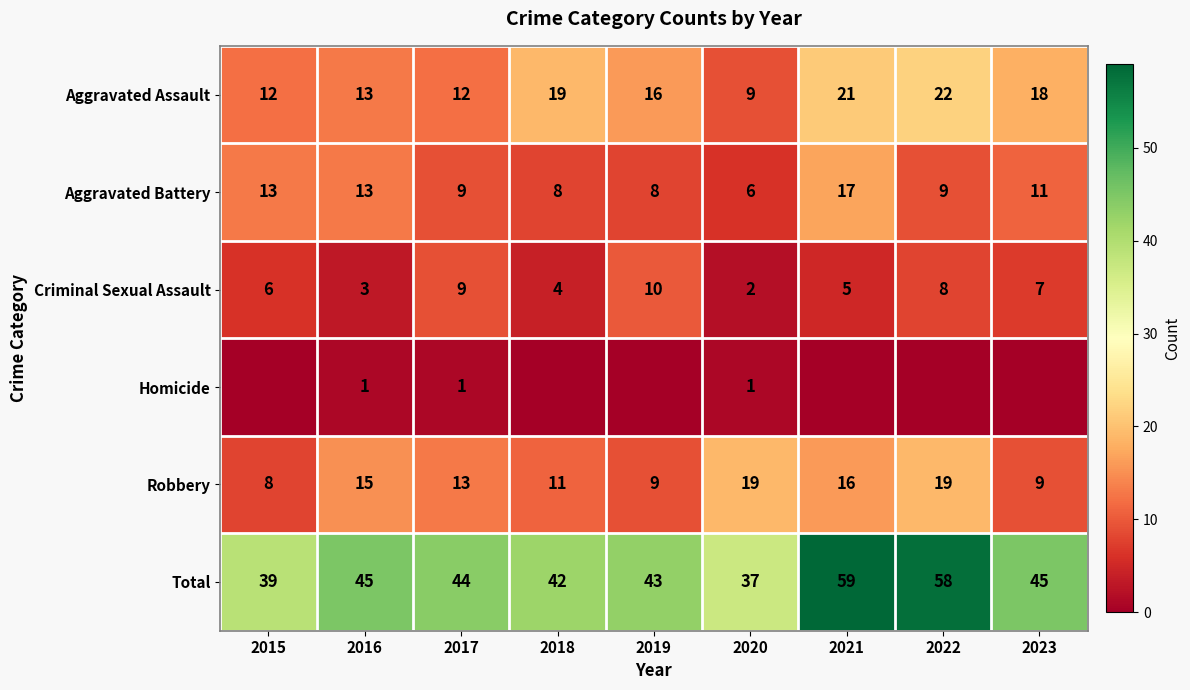

True or false: Total has a value of 64 at 2016.

False